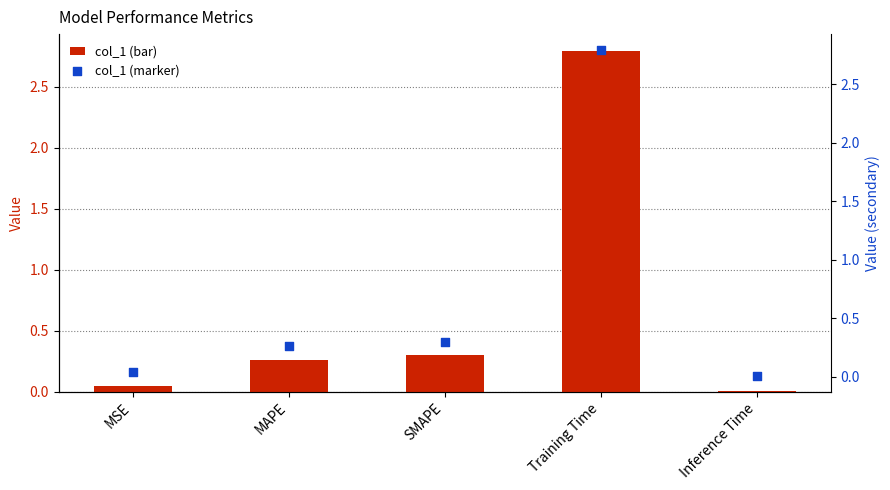

Which series has the widest spread of Y values?

col_1